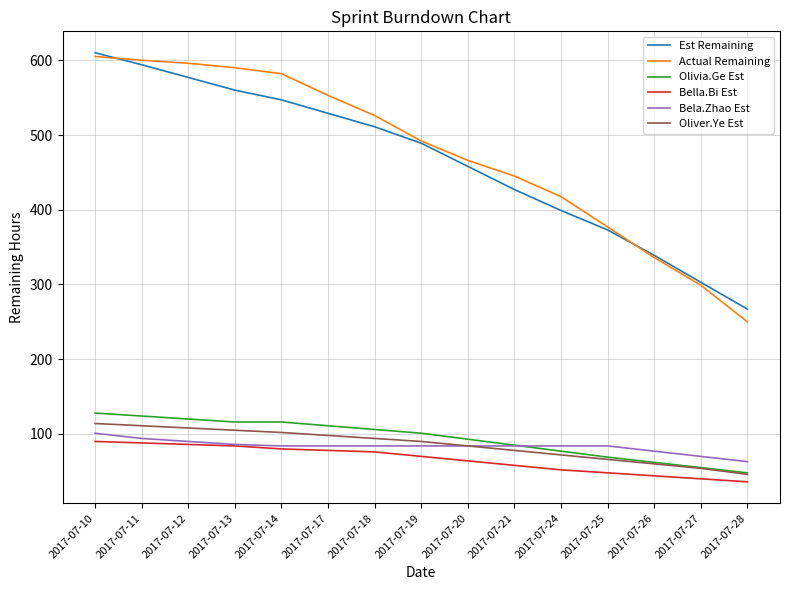

Which series has the largest total across all categories?

Actual Remaining